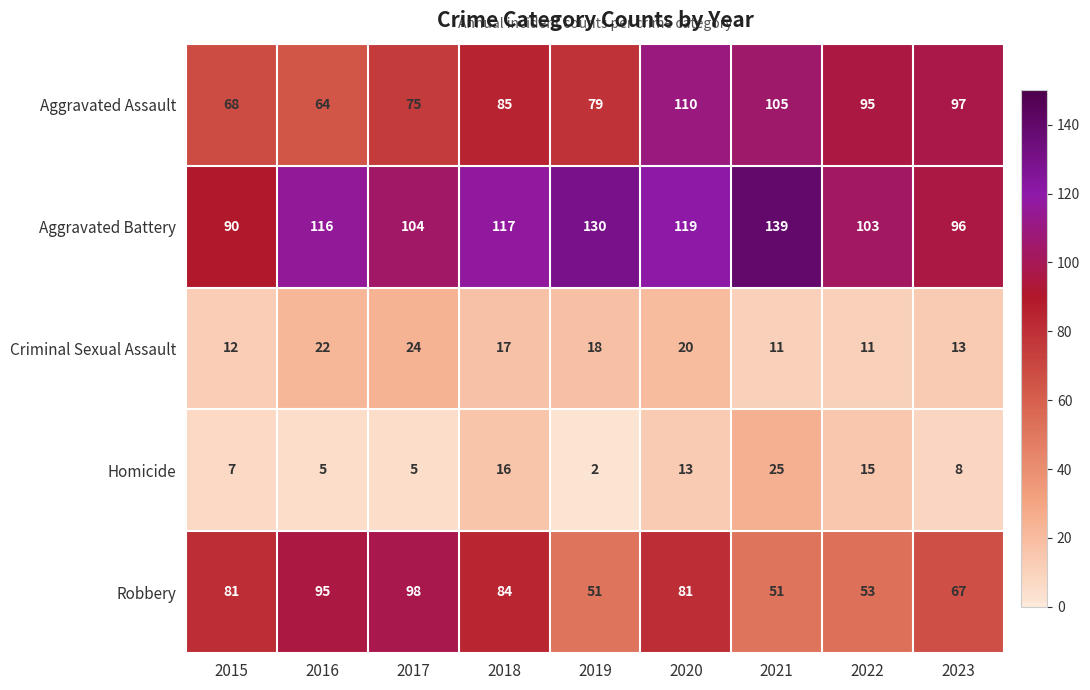

Between 2017 and 2023, which series saw the biggest shift?

Robbery